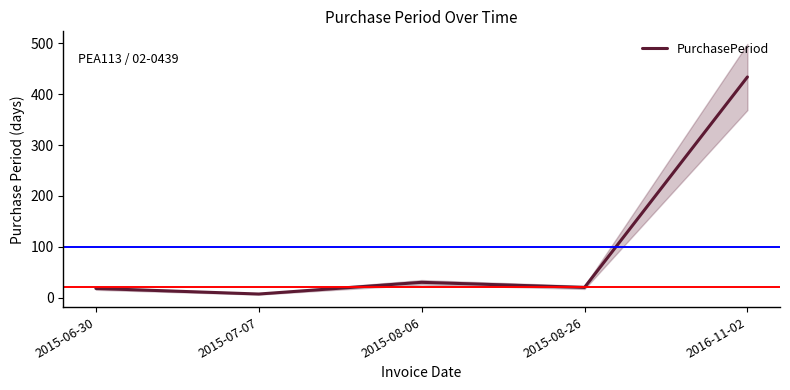

Rank the categories by value from lowest to highest.

2015-07-07, 2015-06-30, 2015-08-26, 2015-08-06, 2016-11-02